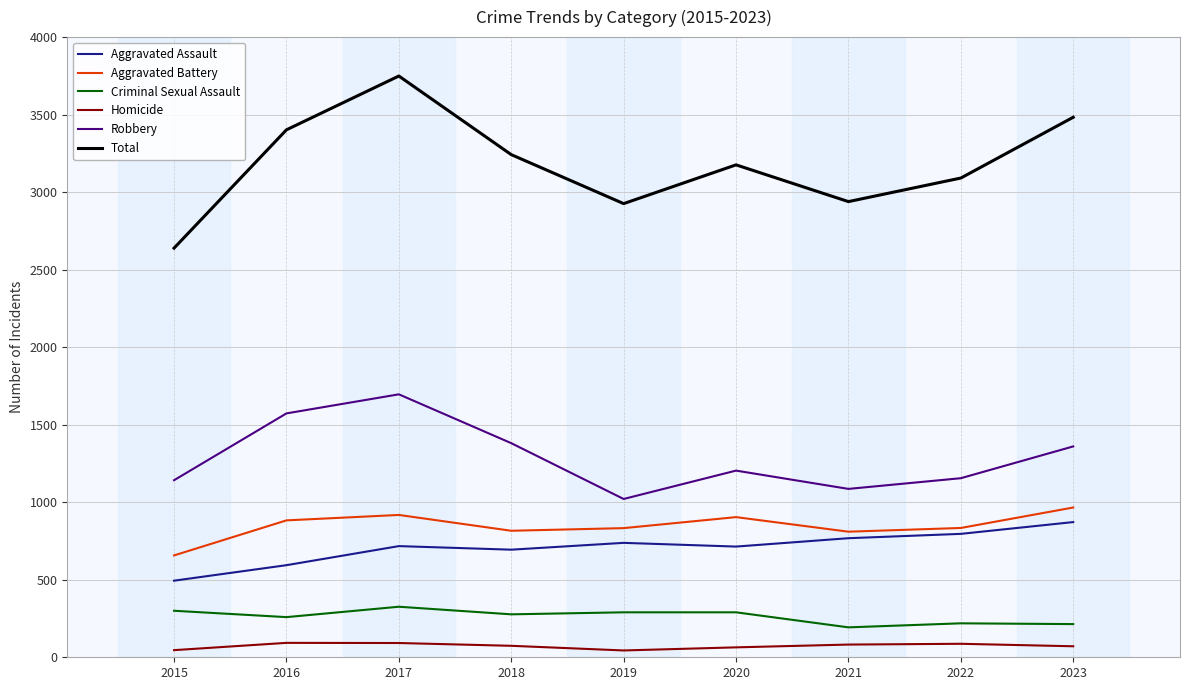

What is the sum of the Homicide values at 2022 and 2016?

180